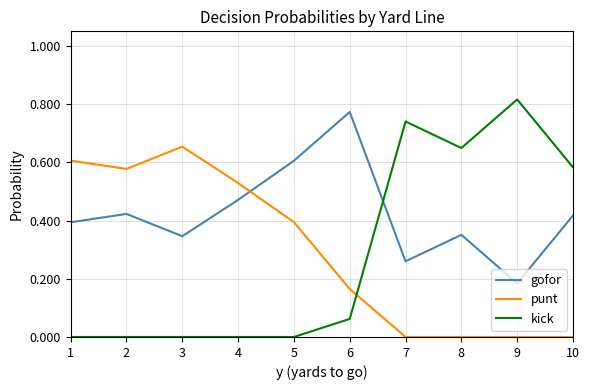

Rank the series by their maximum value, from lowest to highest.

punt, gofor, kick